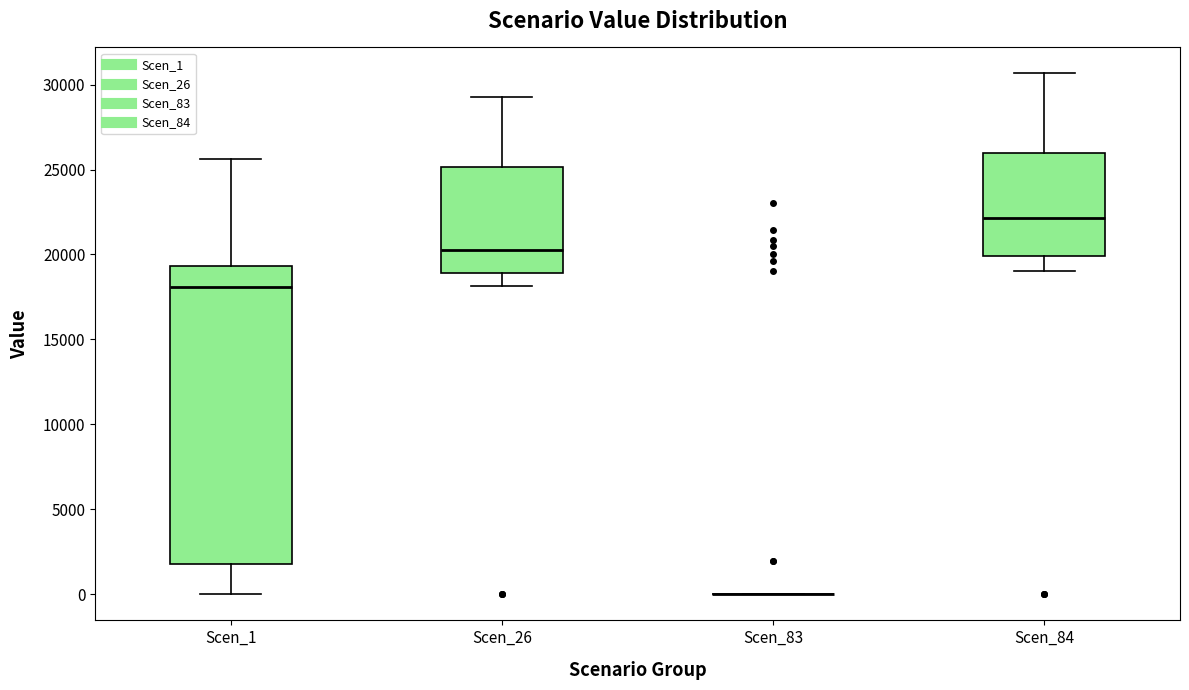

Which box is the tallest, from its lower edge to its upper edge?

Scen_1